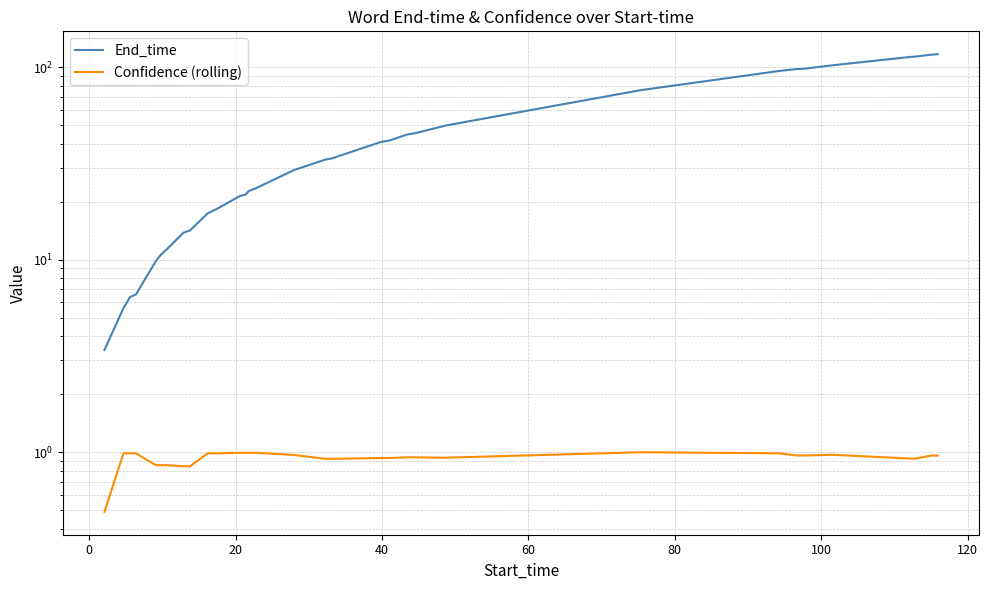

True or false: End_time and Confidence (rolling) intersect in this chart.

False